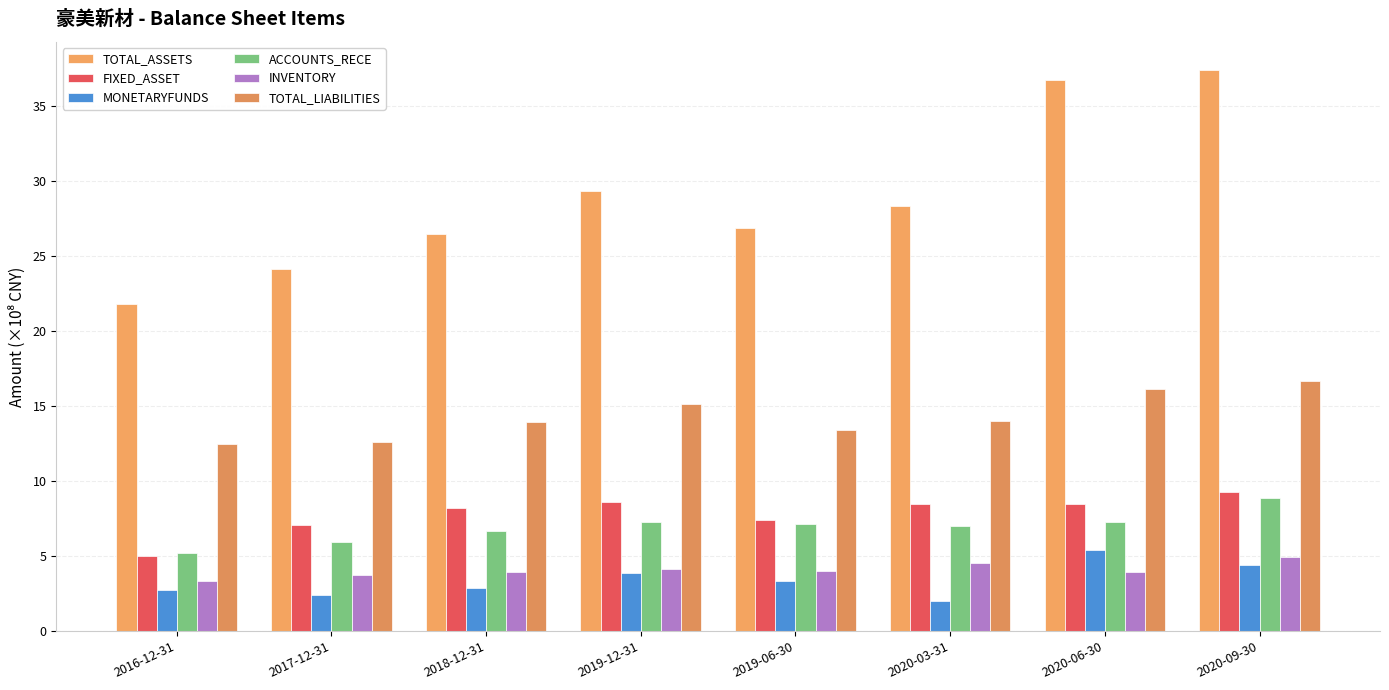

What is the lowest value of the ACCOUNTS_RECE series?

5.2